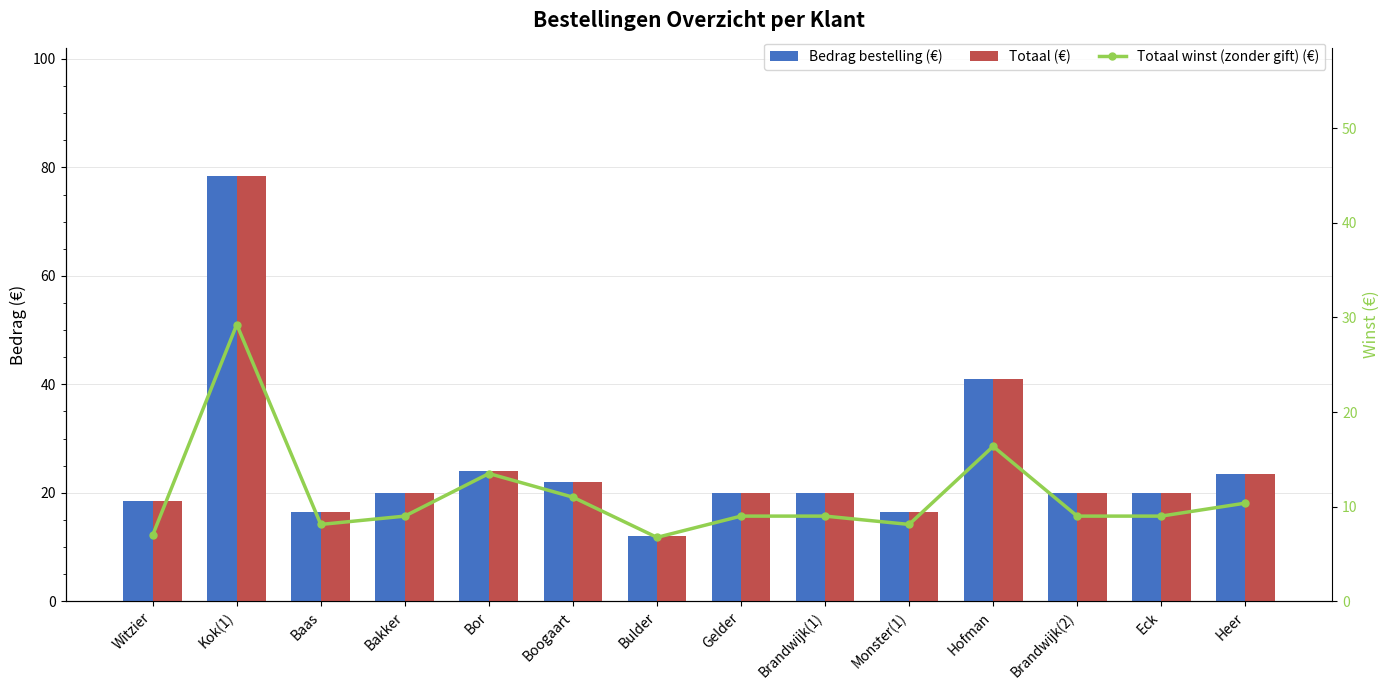

What is the label of the 7th bar from the right?

Gelder